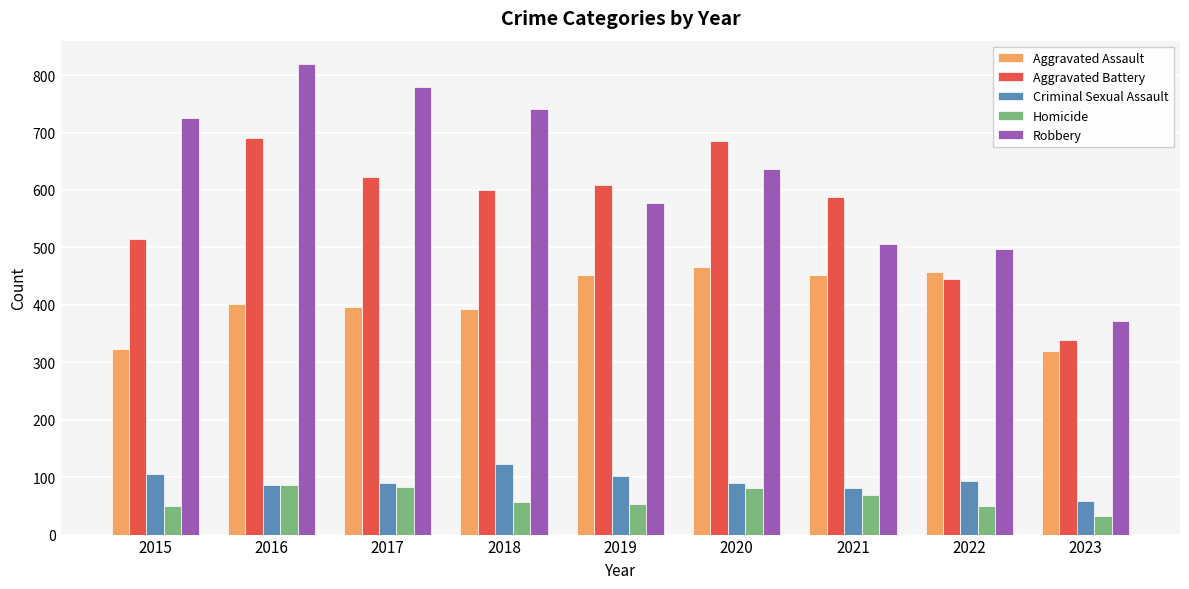

What is the average value of the Aggravated Assault series?

407